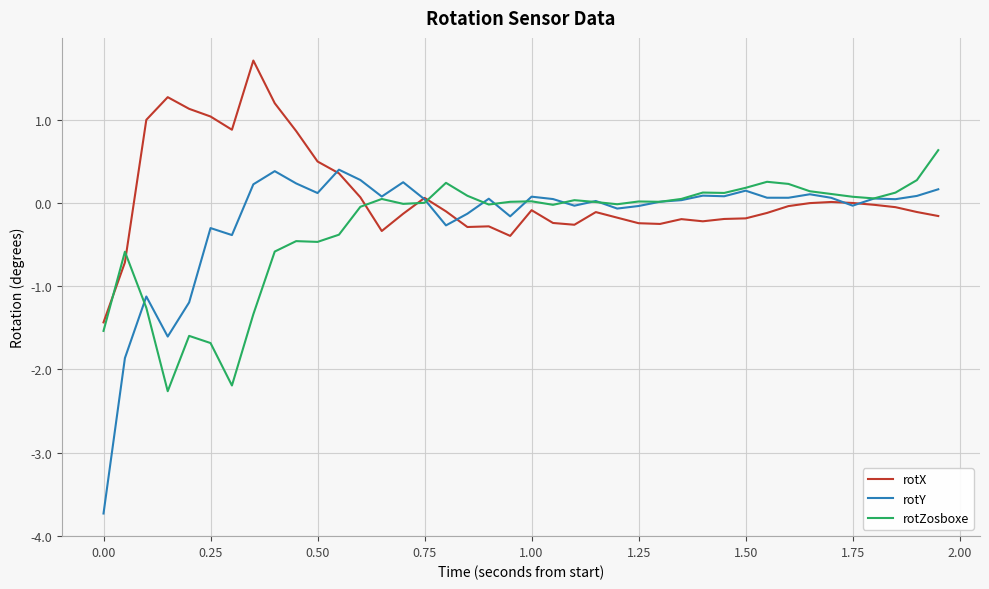

Which series has the largest total across all categories?

rotX